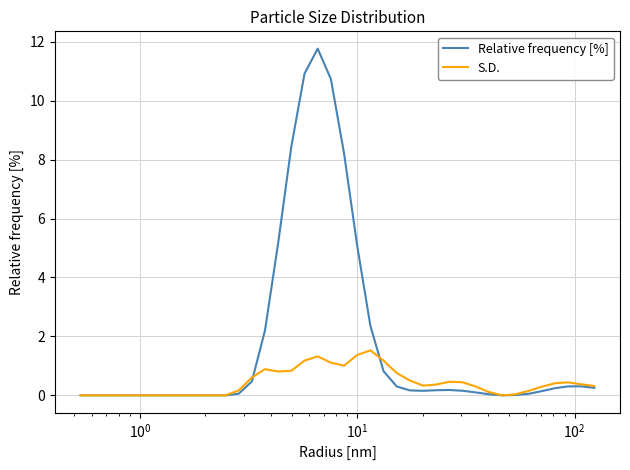

What is the maximum value for S.D.?

1.5